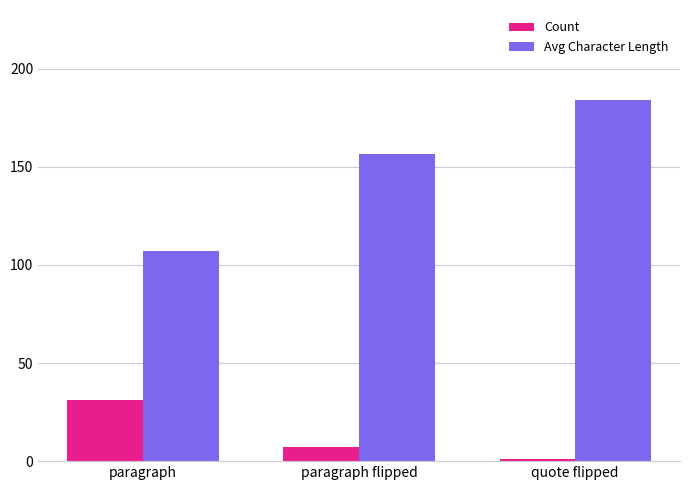

How many bars are there in each group?

2